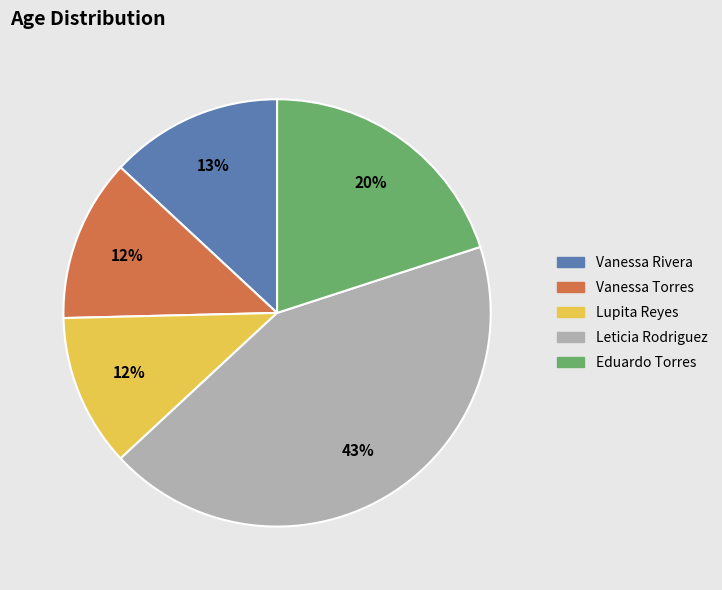

To the nearest percent, what is the difference between the Vanessa Torres and Leticia Rodriguez slice percentages?

31%